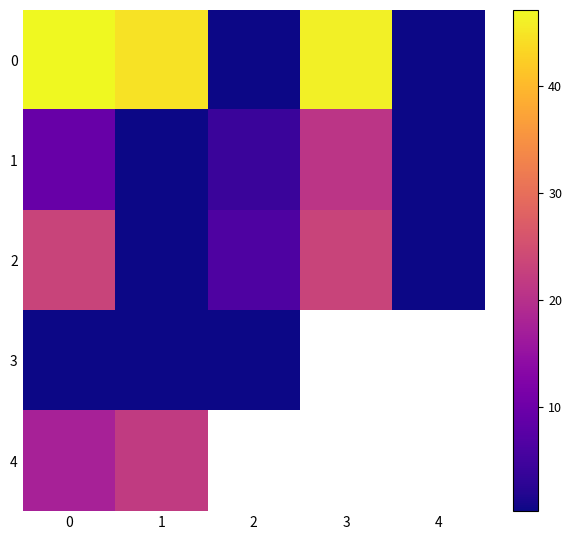

At which label does 3 reach its minimum?

1